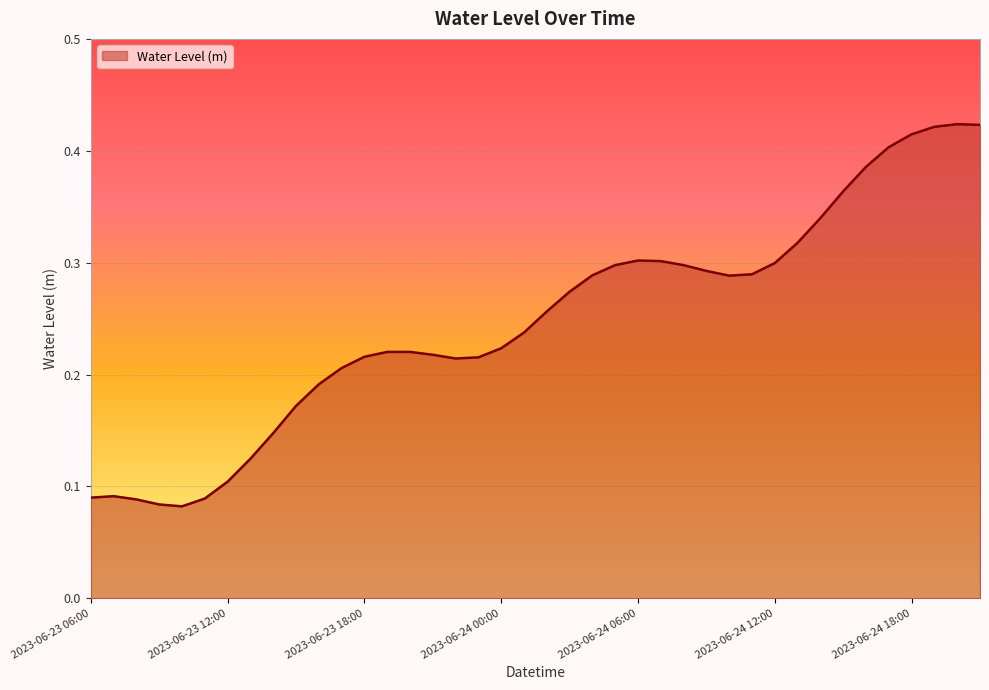

At which label is the value closest to 0?

2023-06-23 10:00